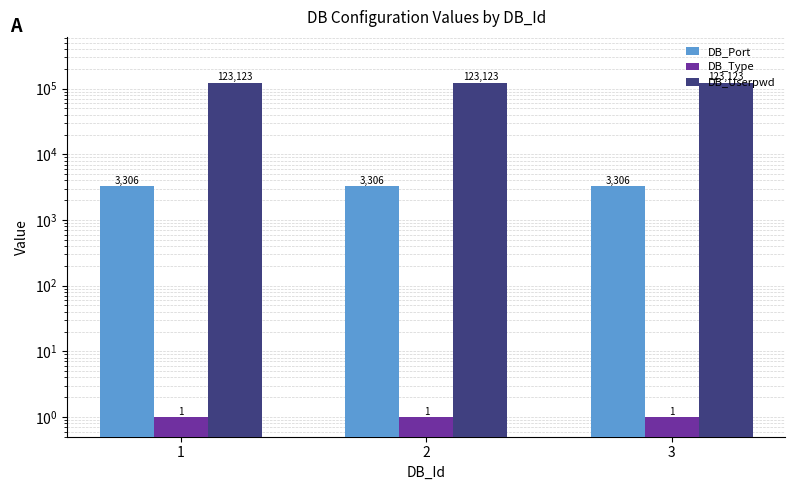

Read the DB_Userpwd value at 3.

123123